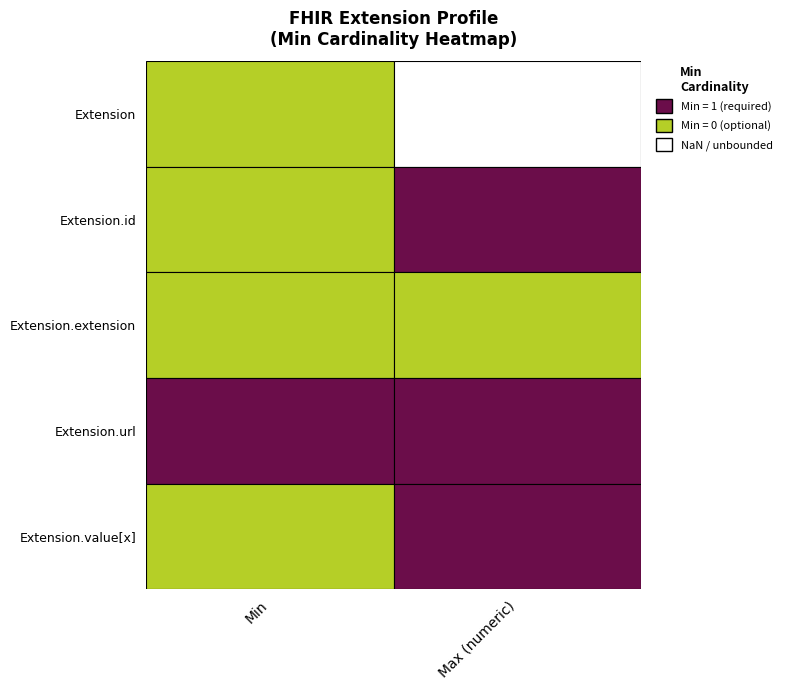

List the labels in order of Extension.url value, largest first.

Extension, Extension.url, Extension.id, Extension.extension, Extension.value[x]